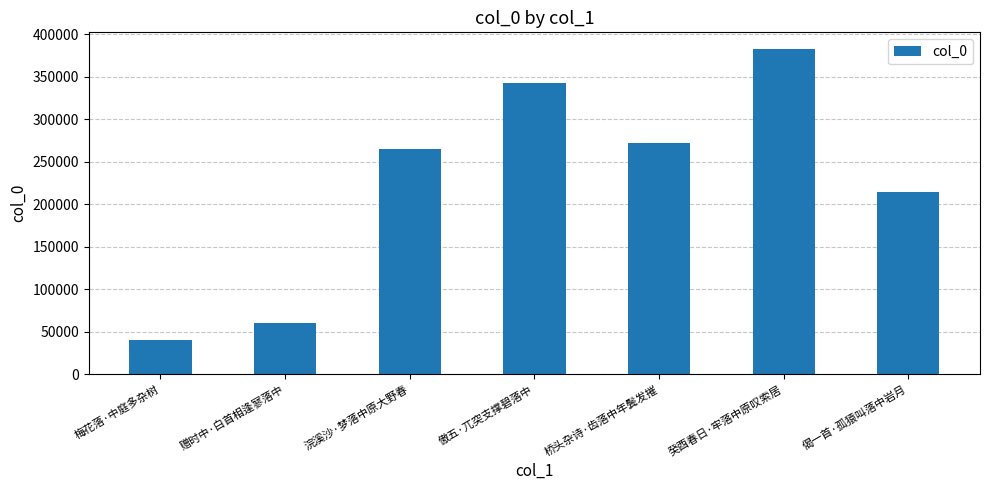

How many bars are there in total?

7